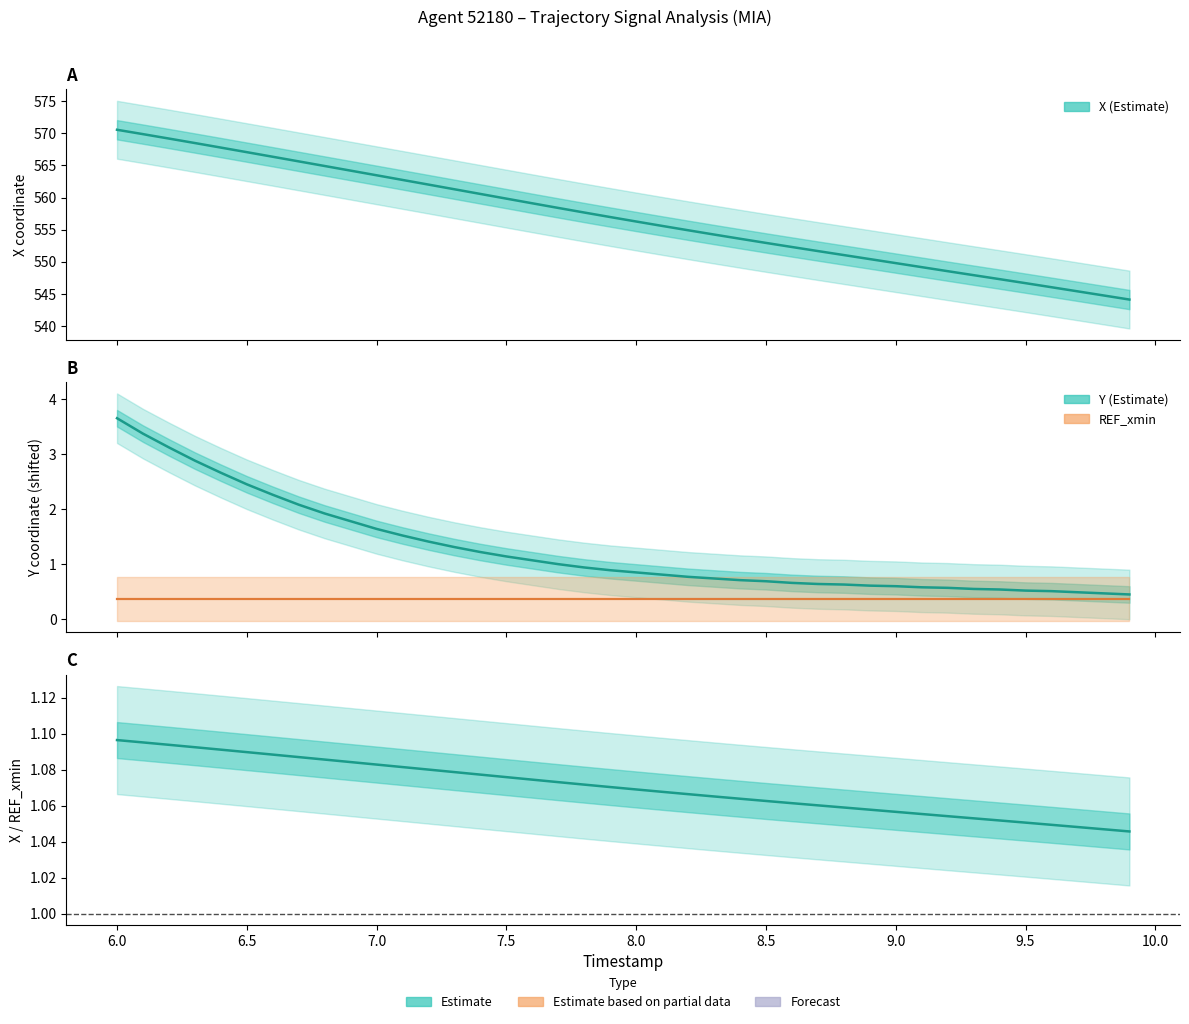

Count the number of data series in this chart.

4